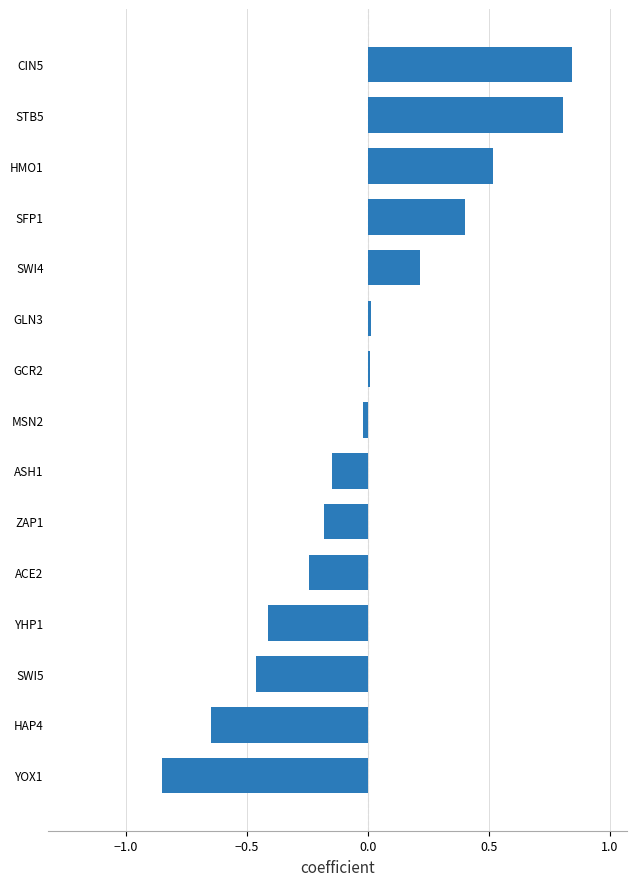

What is the change in value from ACE2 to STB5?

+1.1